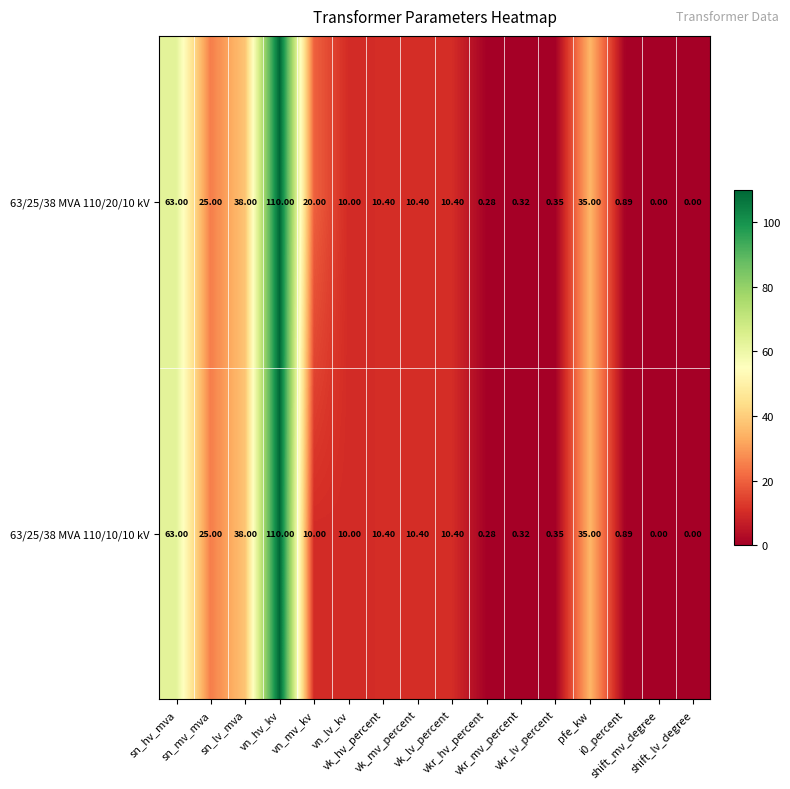

Reading left to right, what are all the values shown in this chart?

63/25/38 MVA 110/20/10 kV: sn_hv_mva=63.0	sn_mv_mva=25.0	sn_lv_mva=38.0	vn_hv_kv=110.0	vn_mv_kv=20.0	vn_lv_kv=10.0	vk_hv_percent=10.4	vk_mv_percent=10.4	vk_lv_percent=10.4	vkr_hv_percent=0.3	vkr_mv_percent=0.3	vkr_lv_percent=0.3	pfe_kw=35.0	i0_percent=0.9	shift_mv_degree=0.0	shift_lv_degree=0.0
63/25/38 MVA 110/10/10 kV: sn_hv_mva=63.0	sn_mv_mva=25.0	sn_lv_mva=38.0	vn_hv_kv=110.0	vn_mv_kv=10.0	vn_lv_kv=10.0	vk_hv_percent=10.4	vk_mv_percent=10.4	vk_lv_percent=10.4	vkr_hv_percent=0.3	vkr_mv_percent=0.3	vkr_lv_percent=0.3	pfe_kw=35.0	i0_percent=0.9	shift_mv_degree=0.0	shift_lv_degree=0.0